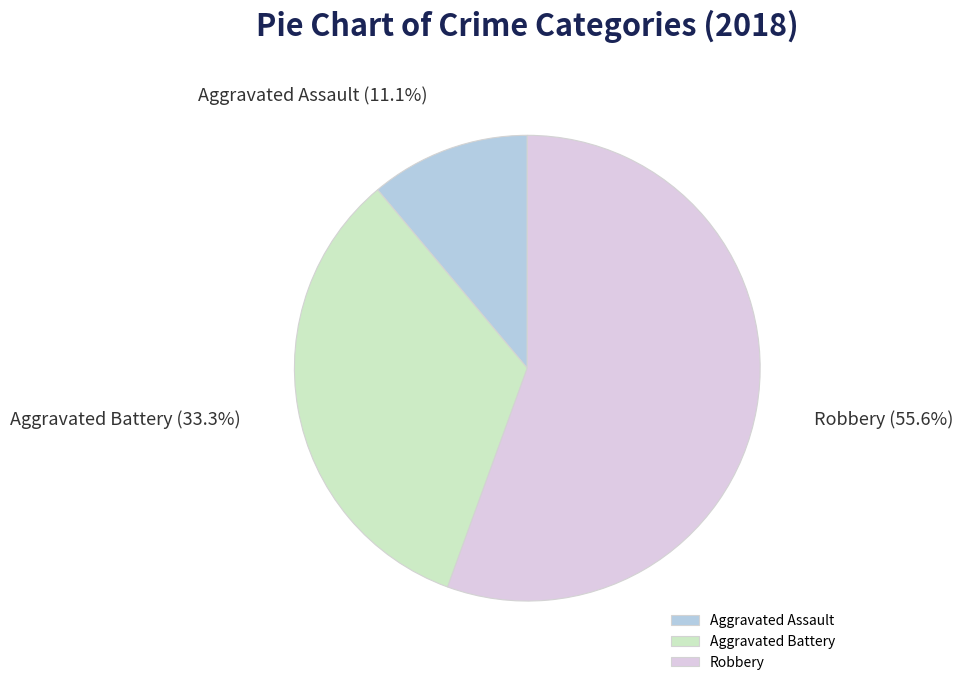

Count the number of slices in the pie.

3